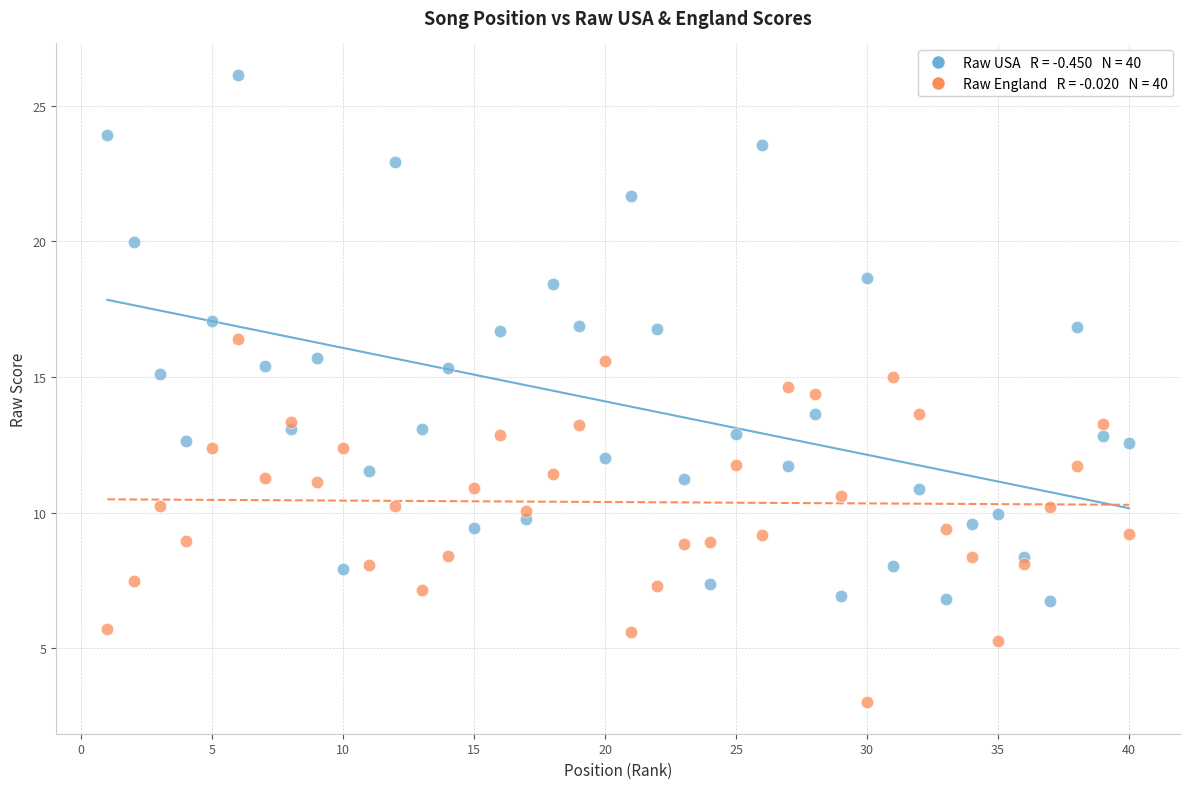

Across all data points, what is the range of X values (max minus min)?

39.0